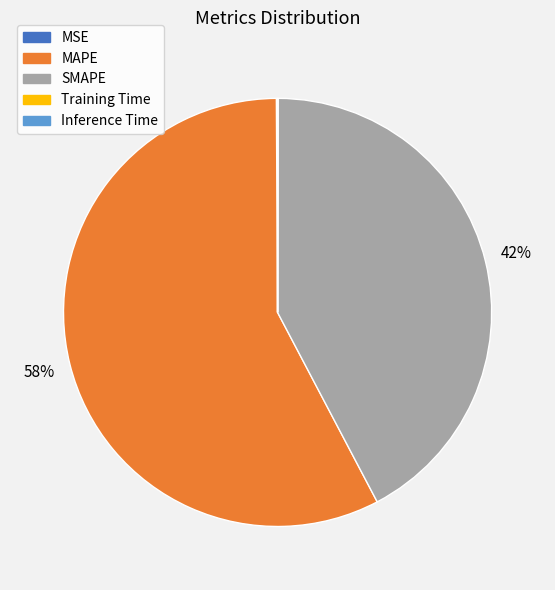

Between MAPE and SMAPE, which is larger?

MAPE